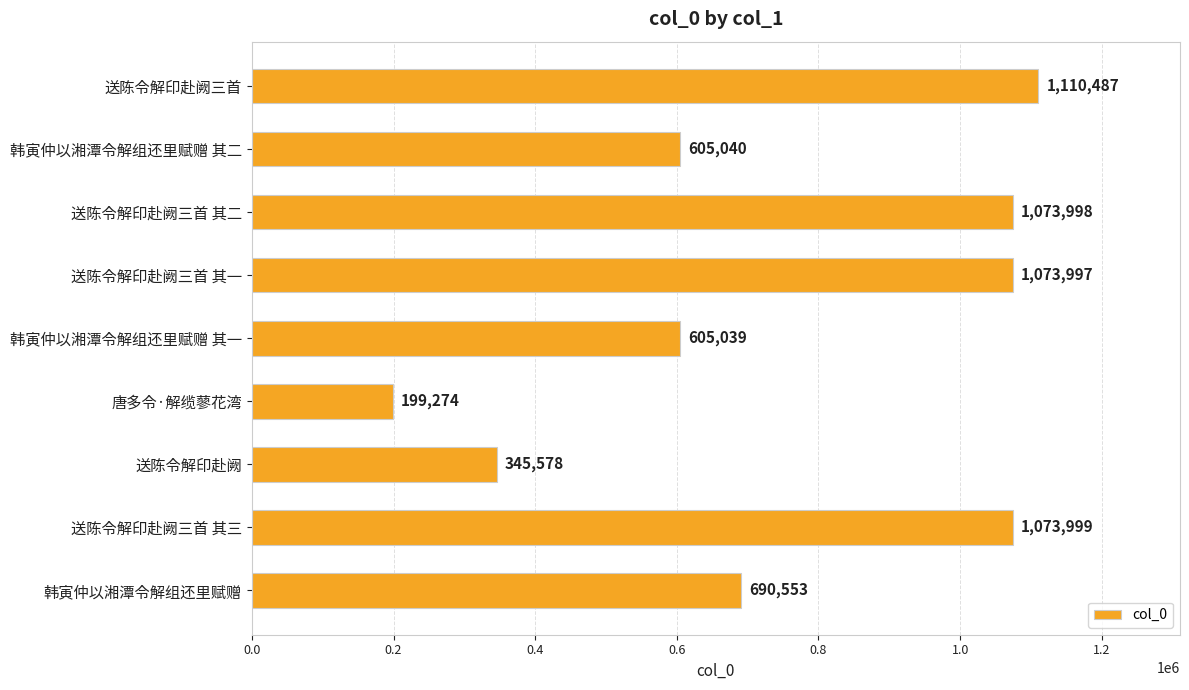

List the labels in order of value, smallest first.

唐多令·解缆蓼花湾, 送陈令解印赴阙, 韩寅仲以湘潭令解组还里赋赠 其一, 韩寅仲以湘潭令解组还里赋赠 其二, 韩寅仲以湘潭令解组还里赋赠, 送陈令解印赴阙三首 其一, 送陈令解印赴阙三首 其二, 送陈令解印赴阙三首 其三, 送陈令解印赴阙三首